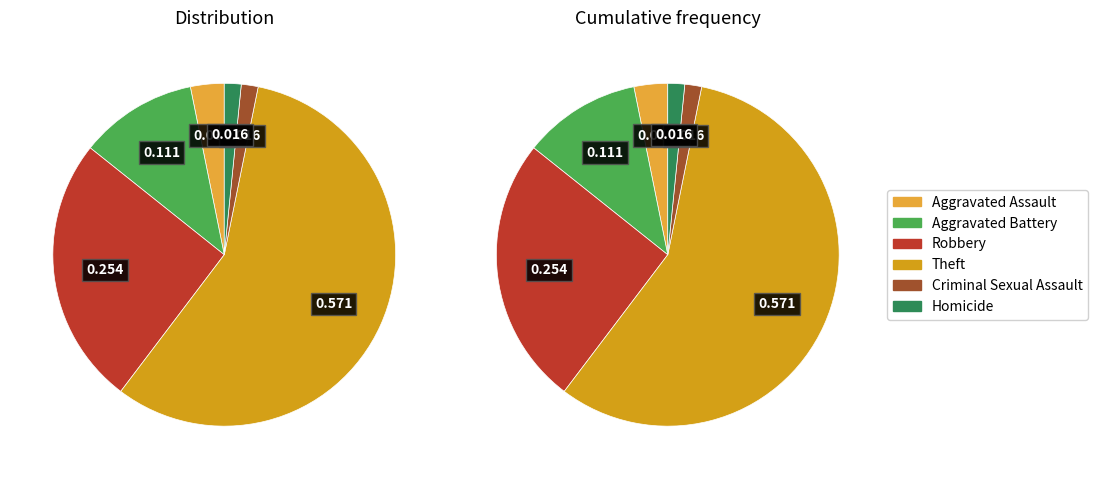

What percentage is NOT represented by Criminal Sexual Assault?

98.4%